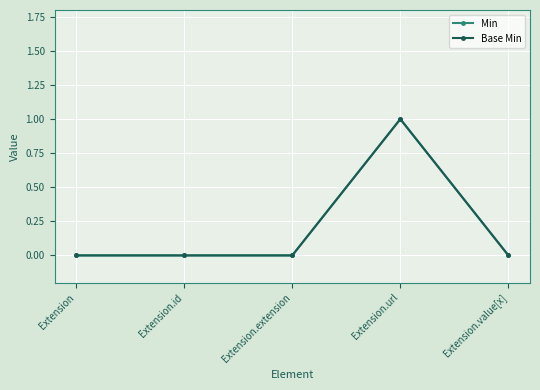

True or false: Min and Base Min cross at least once.

False